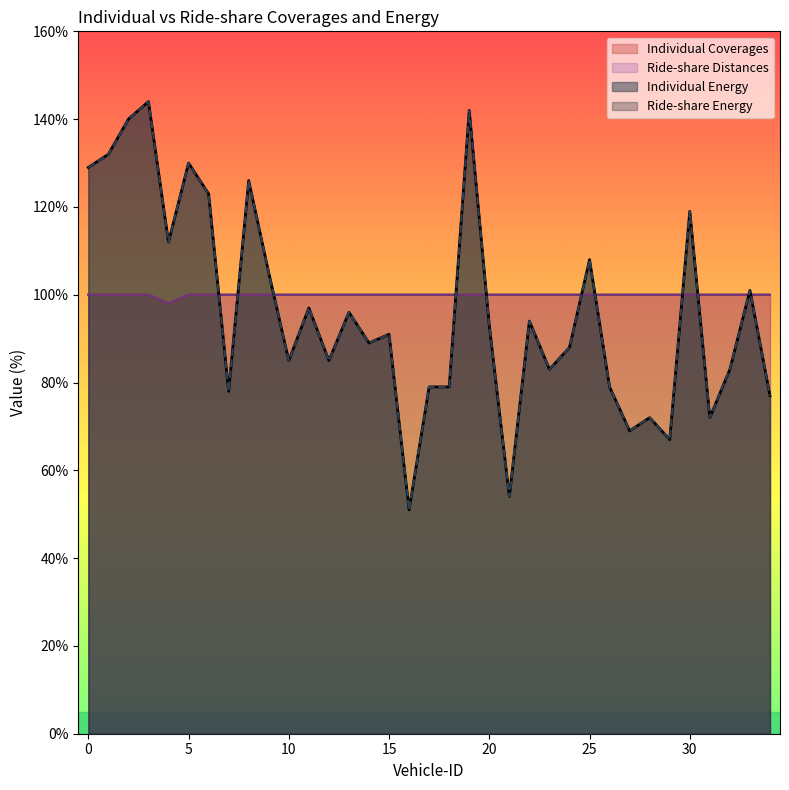

Between 6 and 12, which is larger?

6